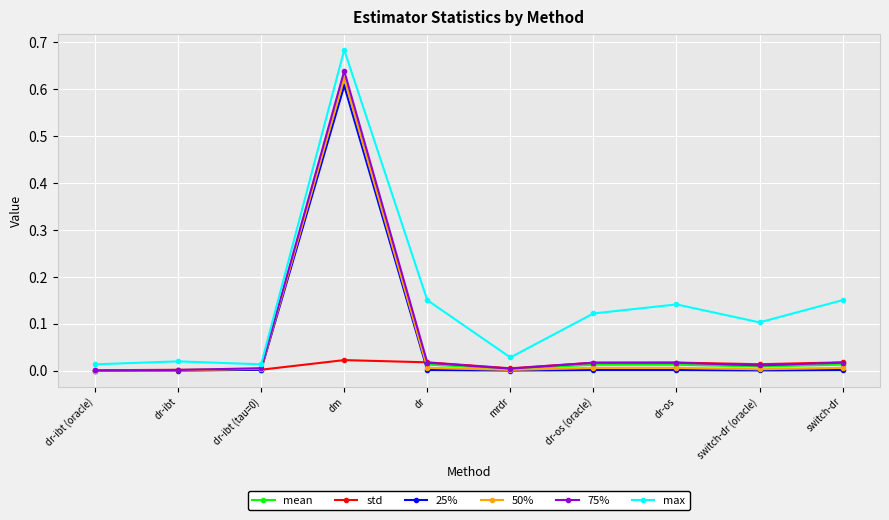

Which series has the widest spread of values?

max